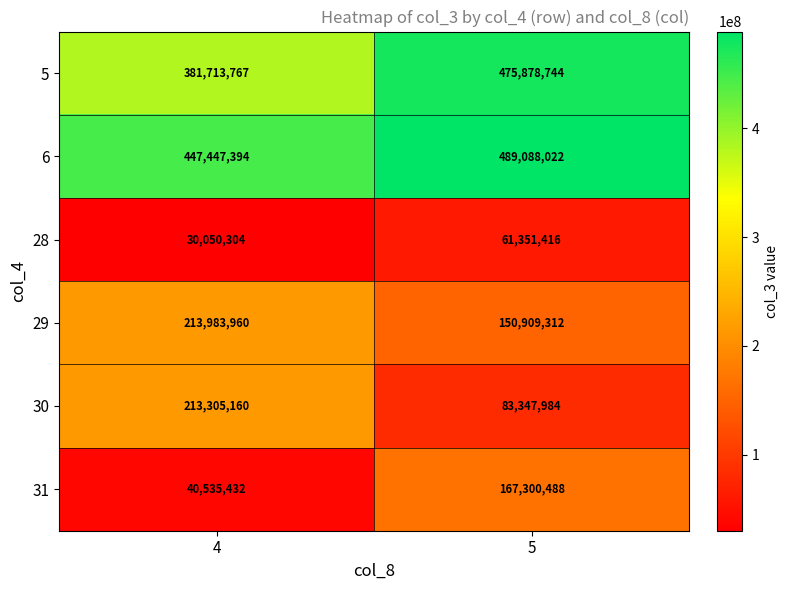

At which category is the sum across all series the highest?

5